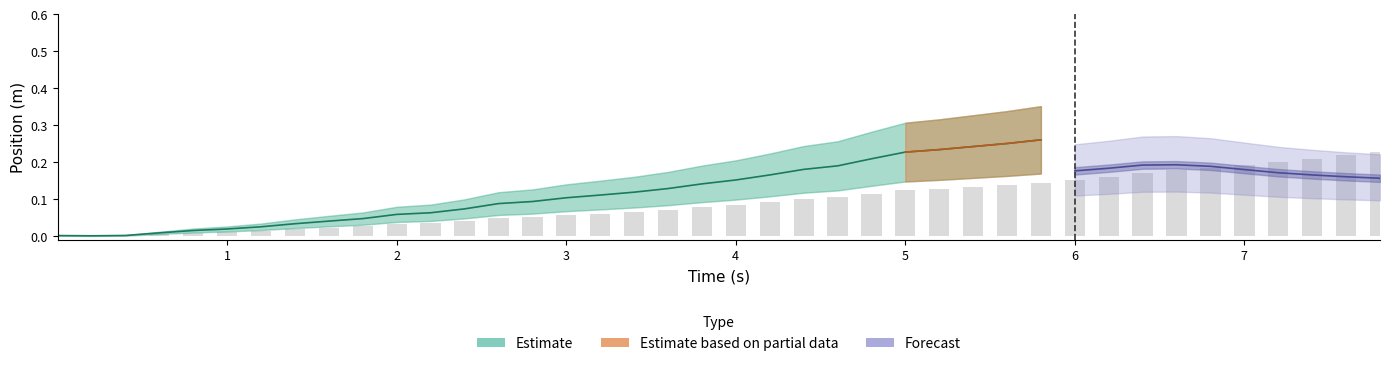

Reading left to right, what are all the values shown in this chart?

0.0	0.0	0.0	0.0	0.0	0.0	0.0	0.0	0.0	0.0	0.0	0.0	0.0	0.0	0.1	0.1	0.1	0.1	0.1	0.1	0.1	0.1	0.1	0.1	0.1	0.1	0.1	0.1	0.1	0.1	0.2	0.2	0.2	0.2	0.2	0.2	0.2	0.2	0.2	0.2